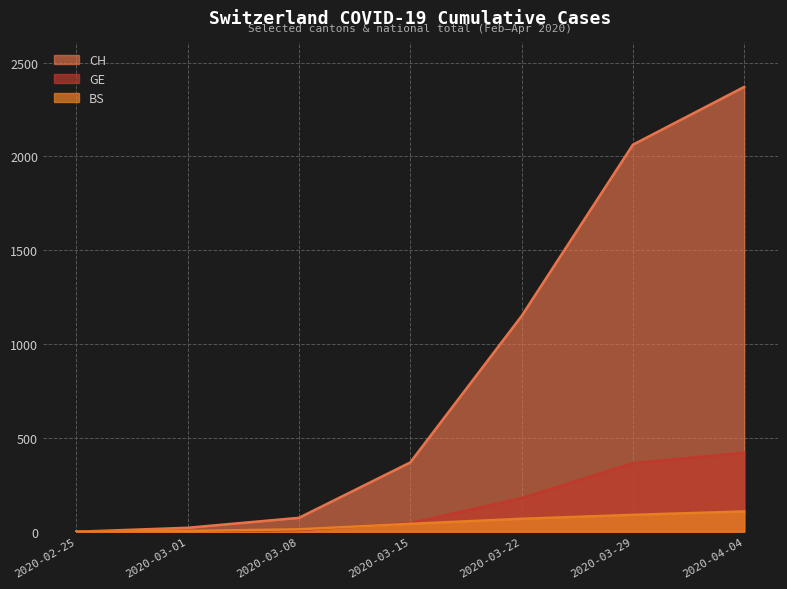

What position from the left is 2020-03-01?

2